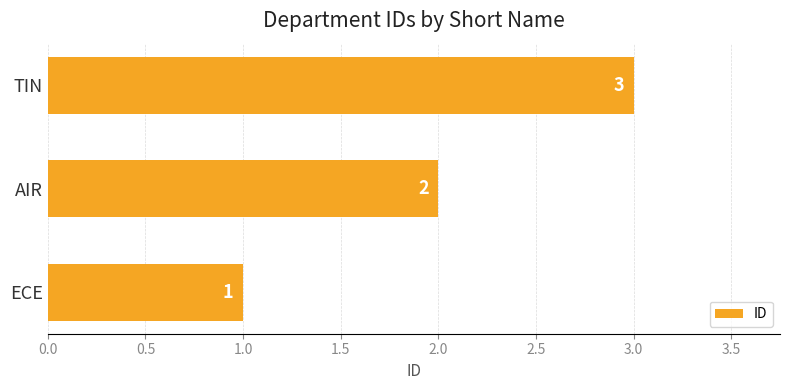

Read the value at TIN.

3